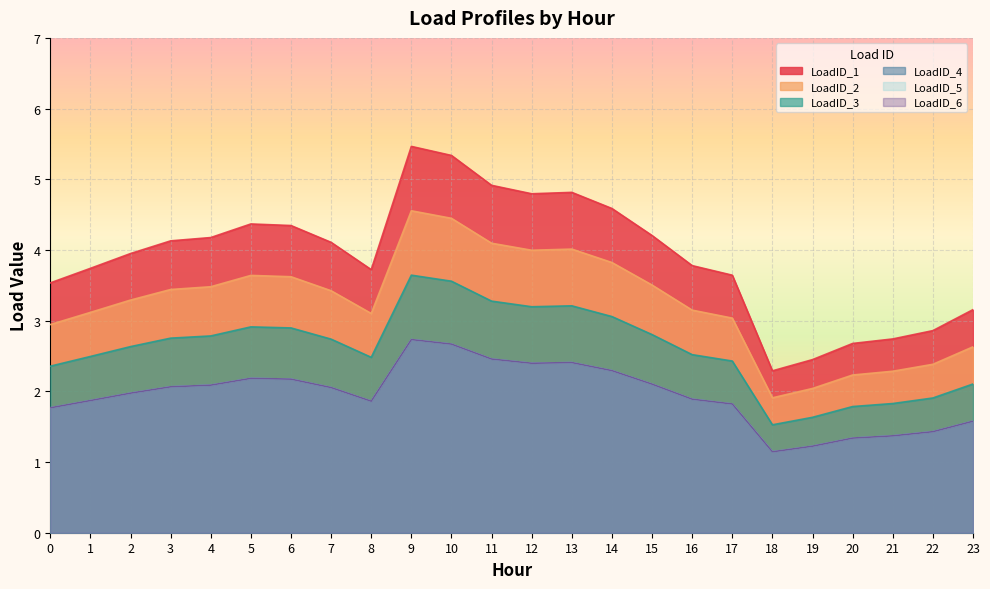

What are all the series names shown in the legend?

LoadID_1, LoadID_2, LoadID_3, LoadID_4, LoadID_5, LoadID_6